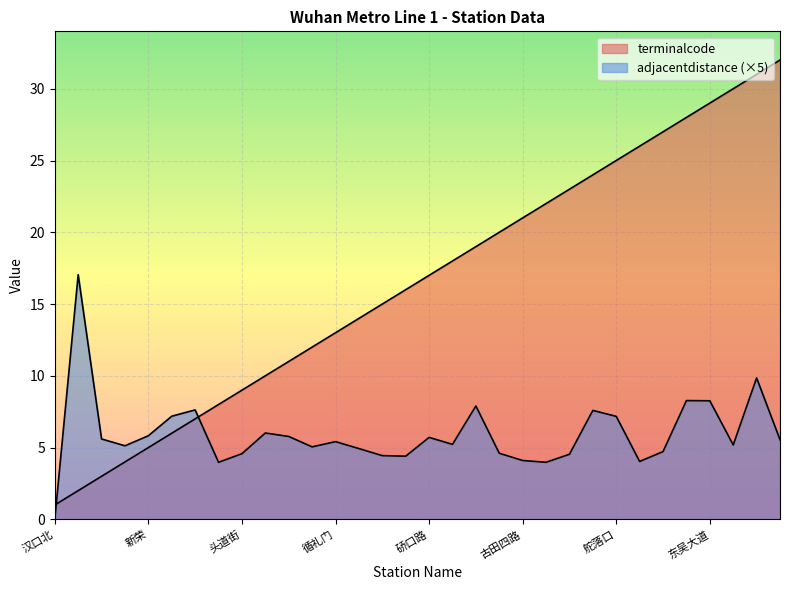

What is the difference between the highest and lowest values at 徐洲新村?

0.6